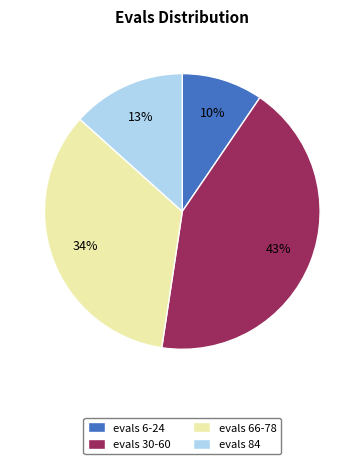

Approximately how many times larger is the value at evals 6-24 compared to evals 66-78?

0.3